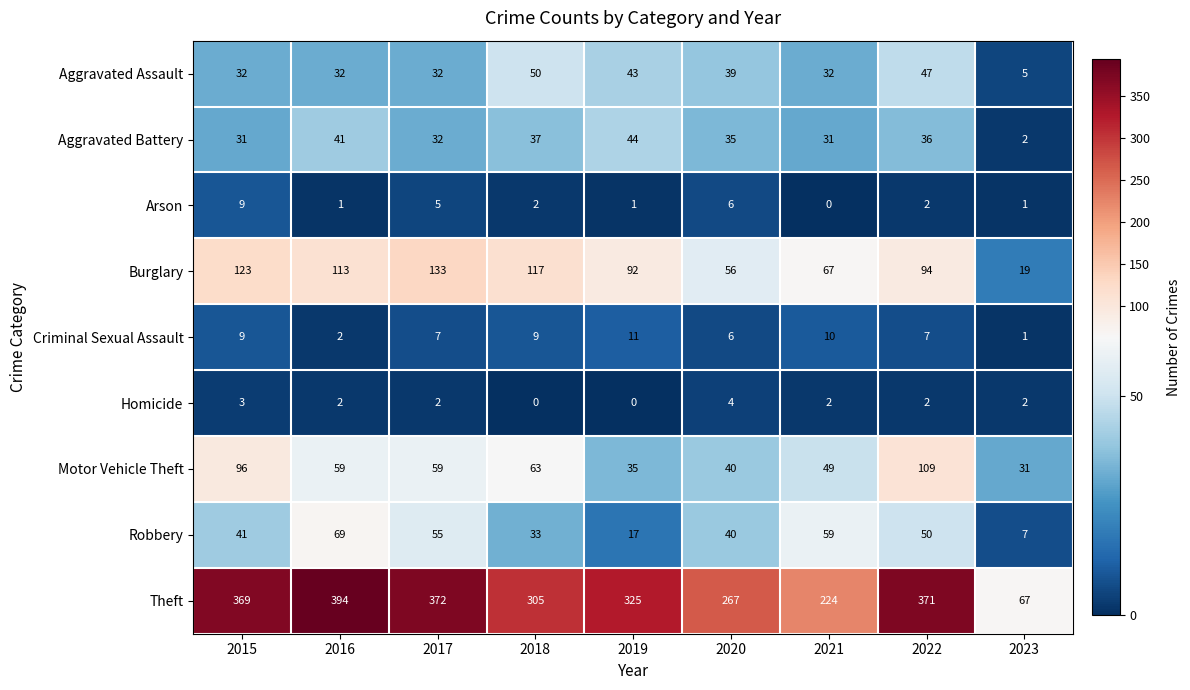

Is it true that Robbery equals 40 at 2020?

True